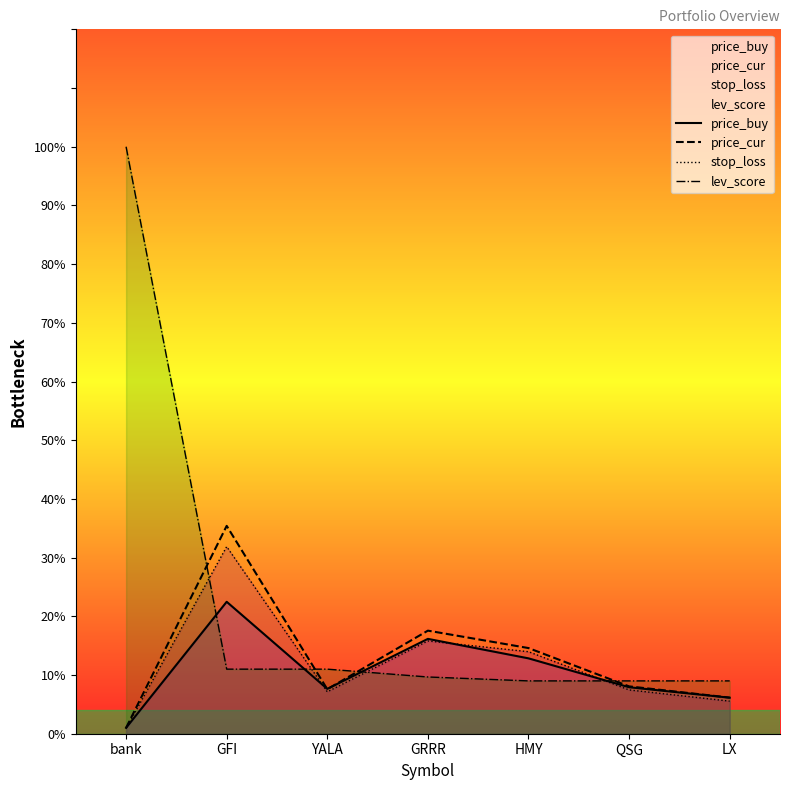

How many categories are shown in the chart?

7